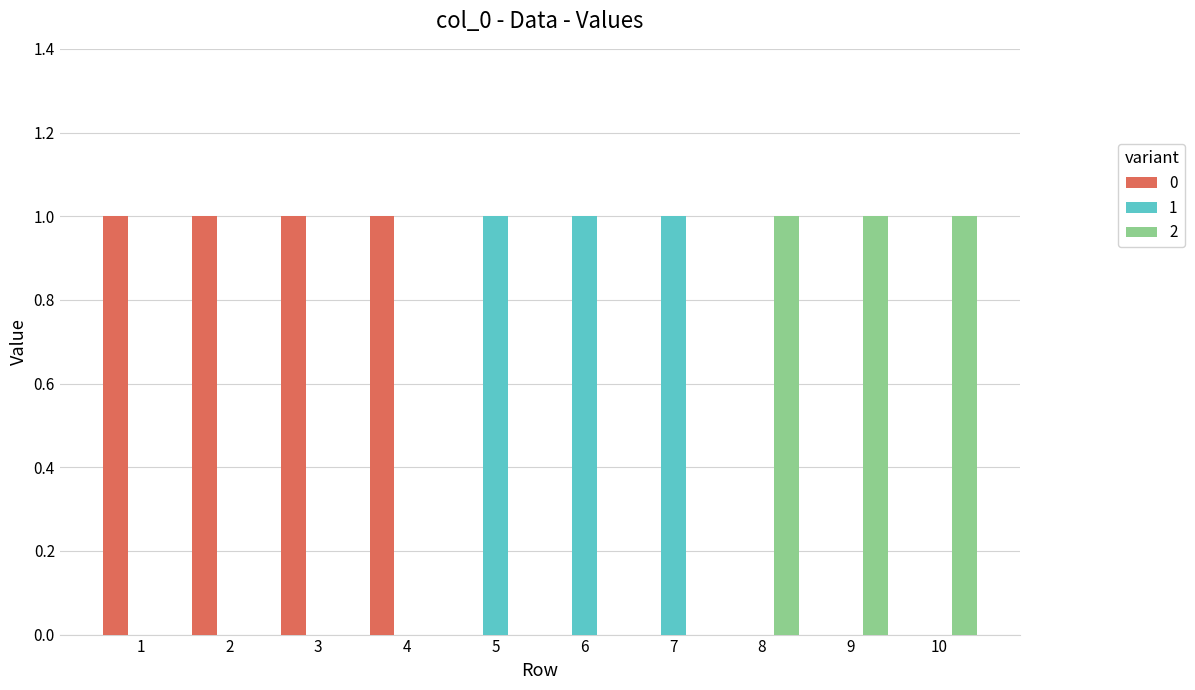

How many data points does each series have?

10